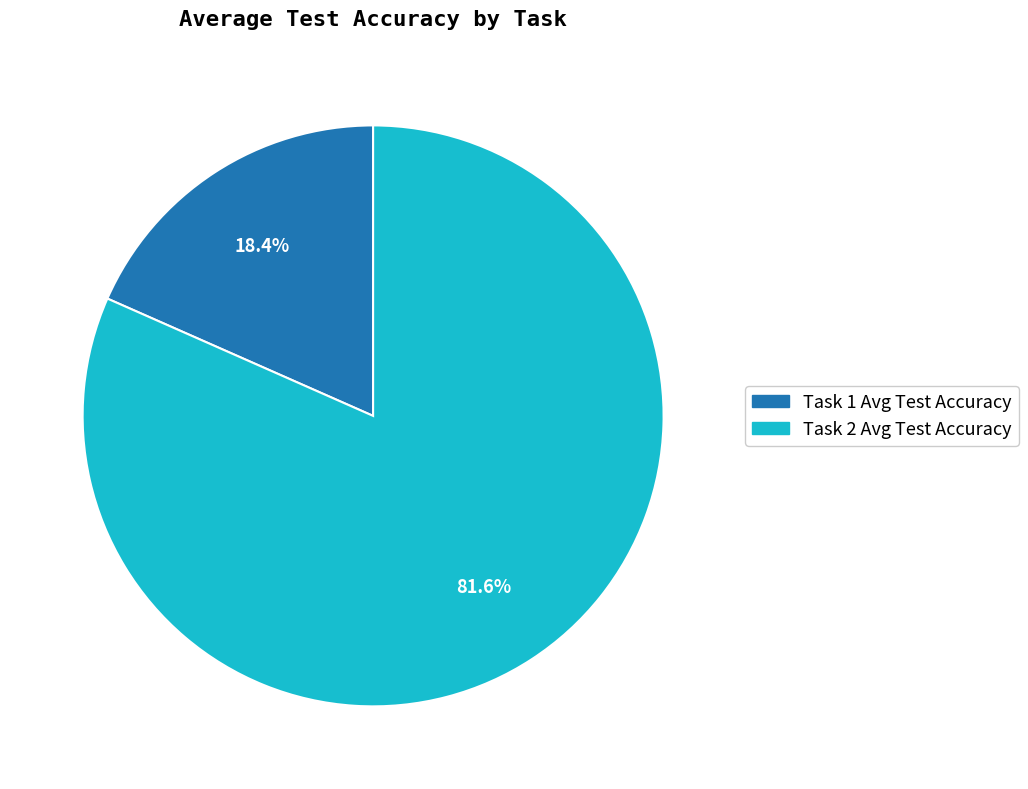

Is there any slice that represents more than half of the pie?

Yes